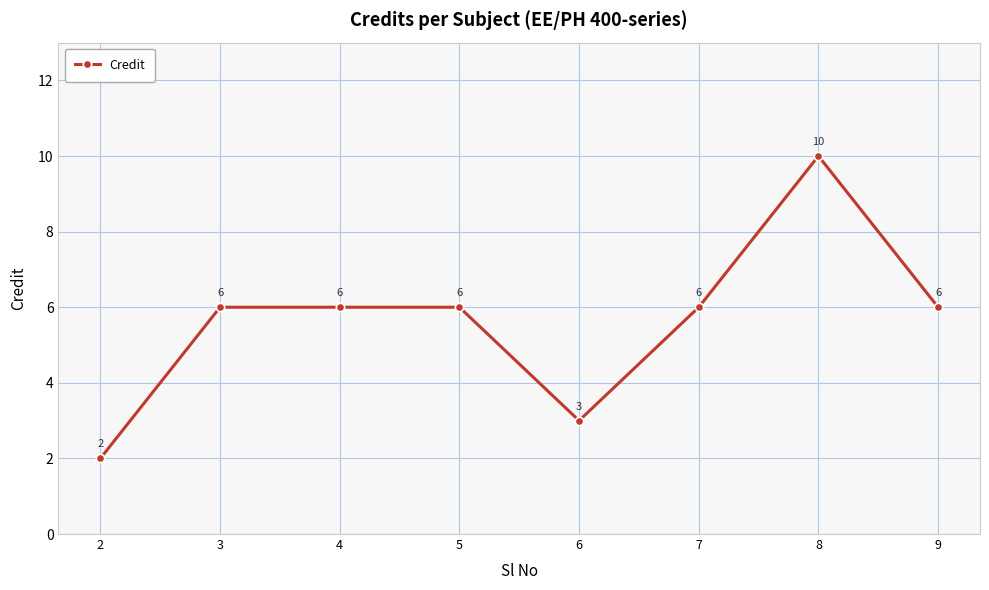

Reading left to right, what are all the values shown in this chart?

2	6	6	6	3	6	10	6